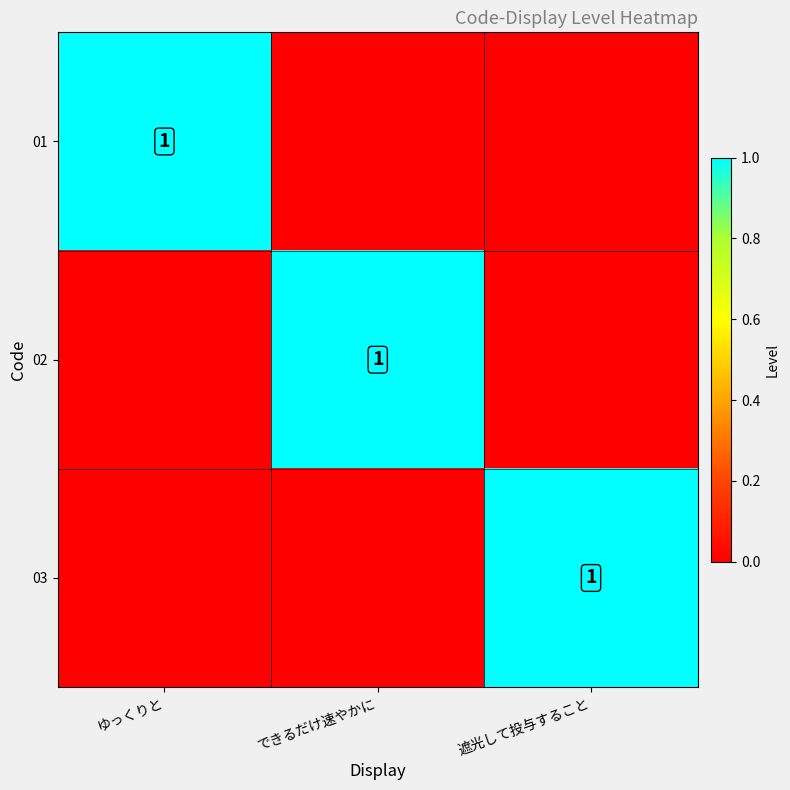

How many distinct data groups are displayed?

3